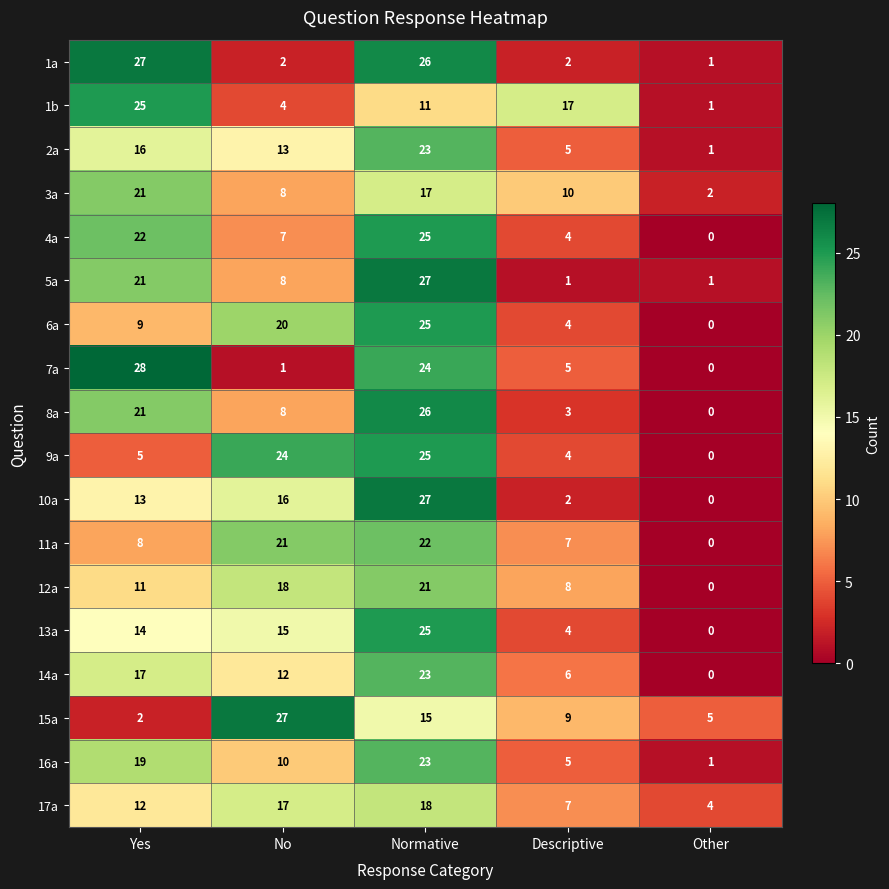

How many distinct data groups are displayed?

18